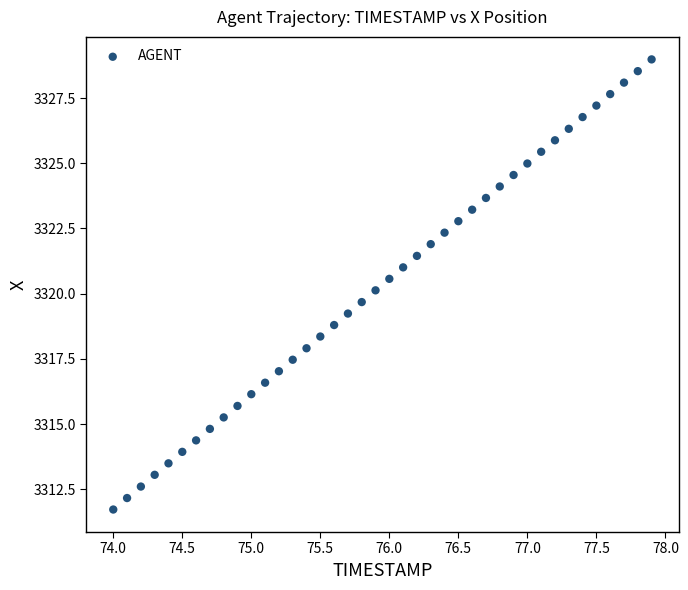

What is the range of X values (max minus min)?

3.9